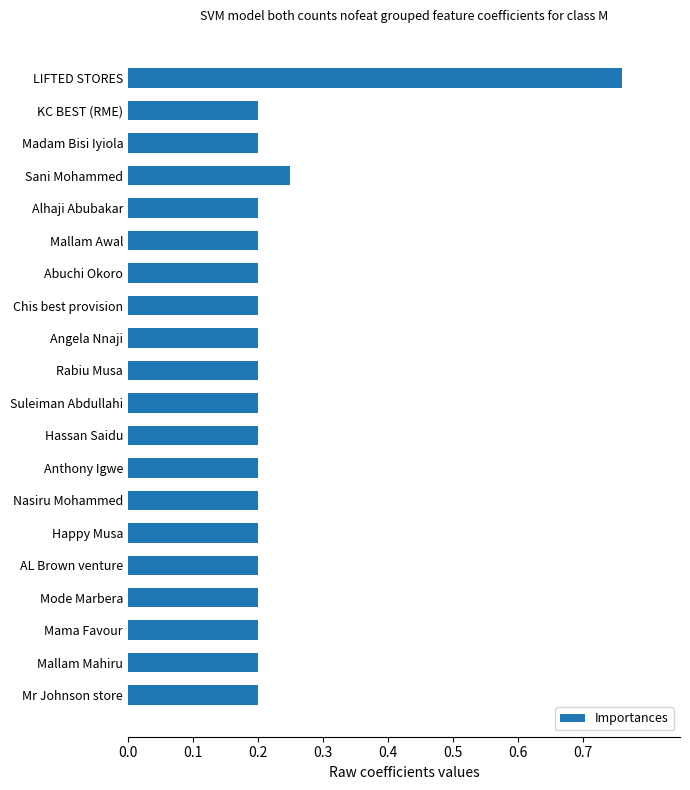

How many series are shown in this chart?

1